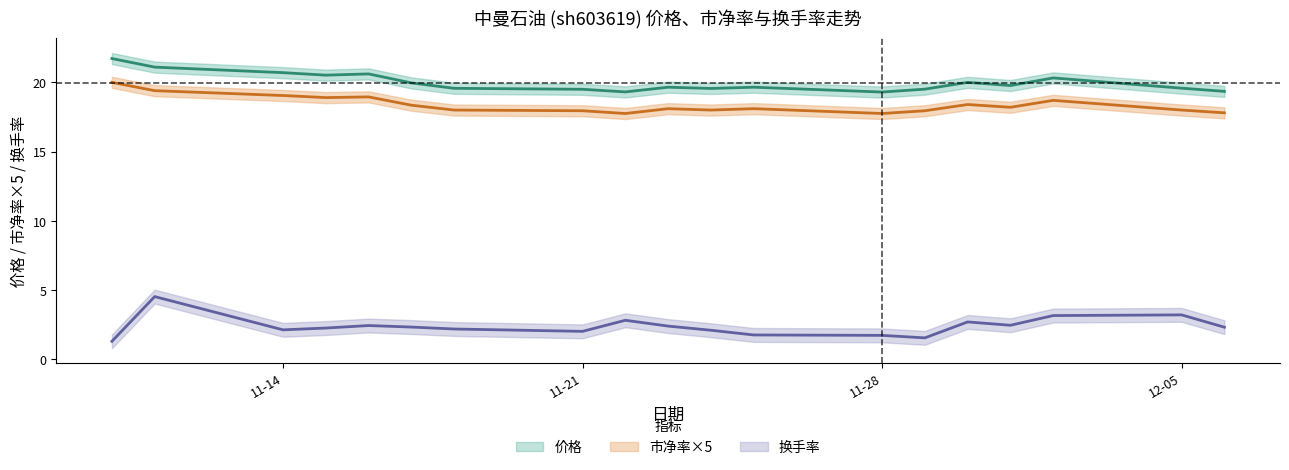

How many interior local valleys does the 价格 series have?

5